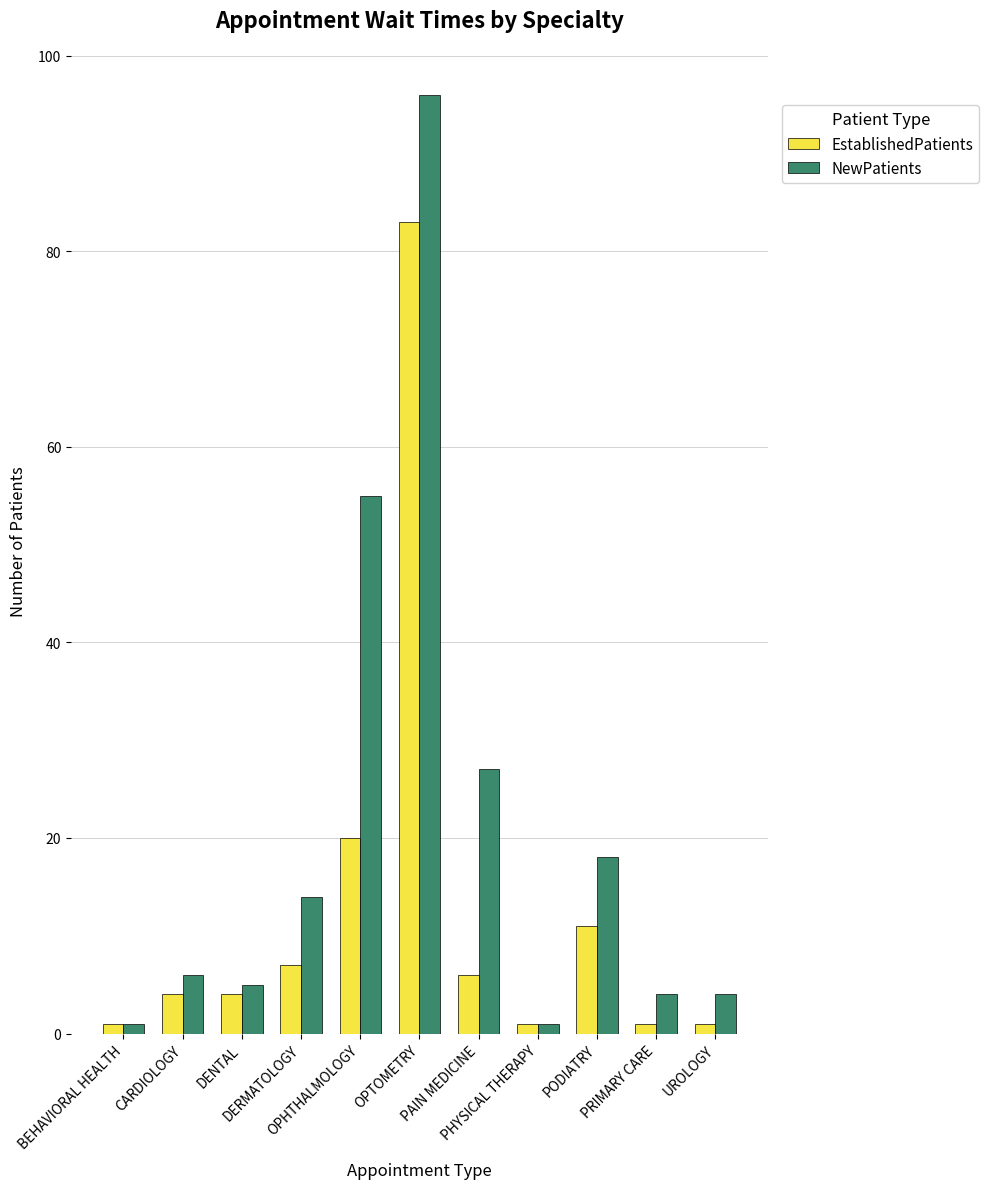

What is the average value of the EstablishedPatients series?

13